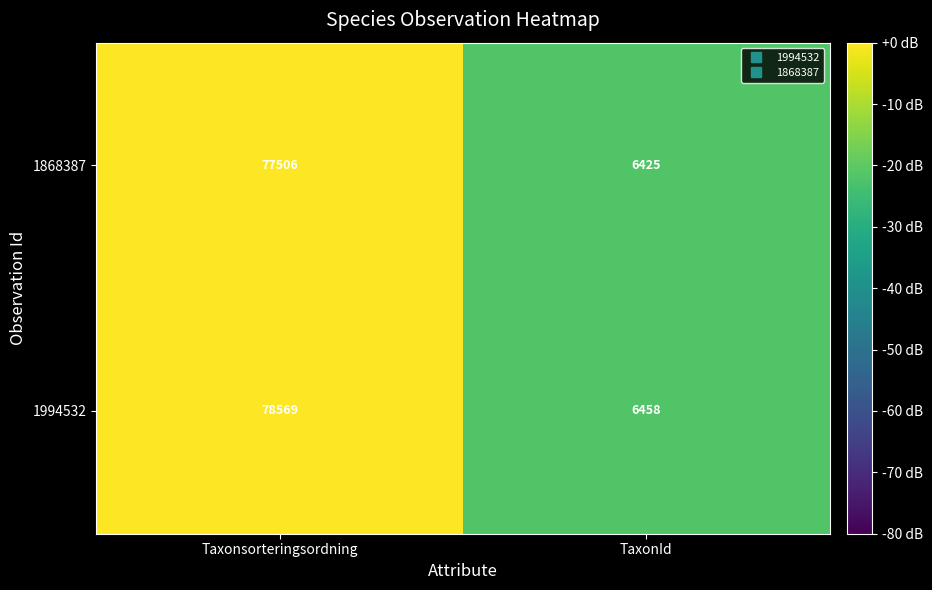

What is the average value of the 1868387 series?

41966